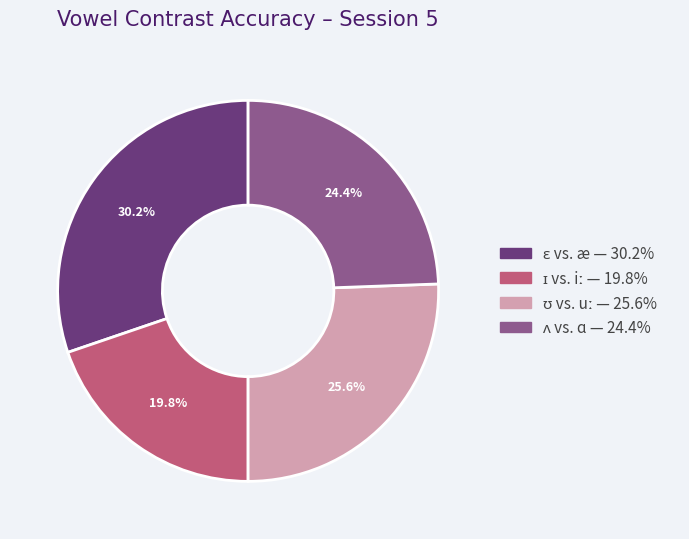

Is there a majority slice in this chart?

No